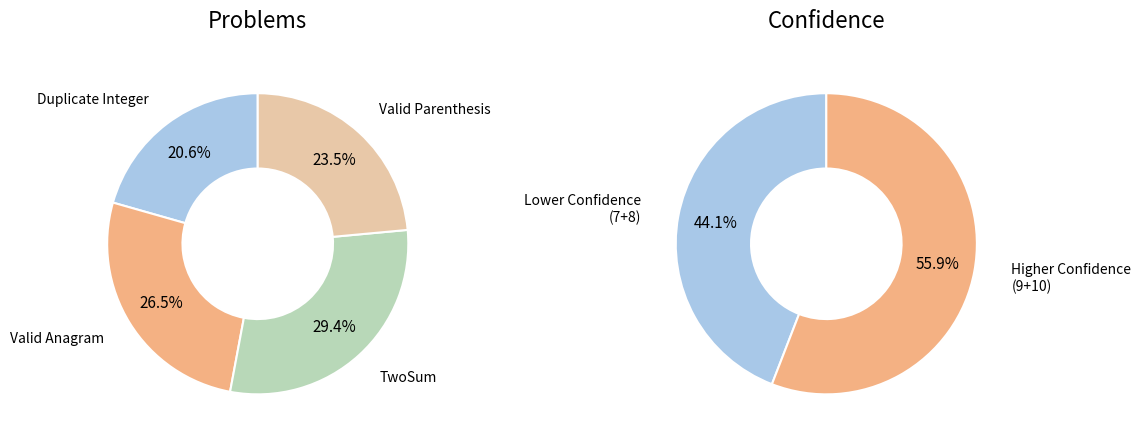

The TwoSum slice represents 29% of the pie. True or false?

True